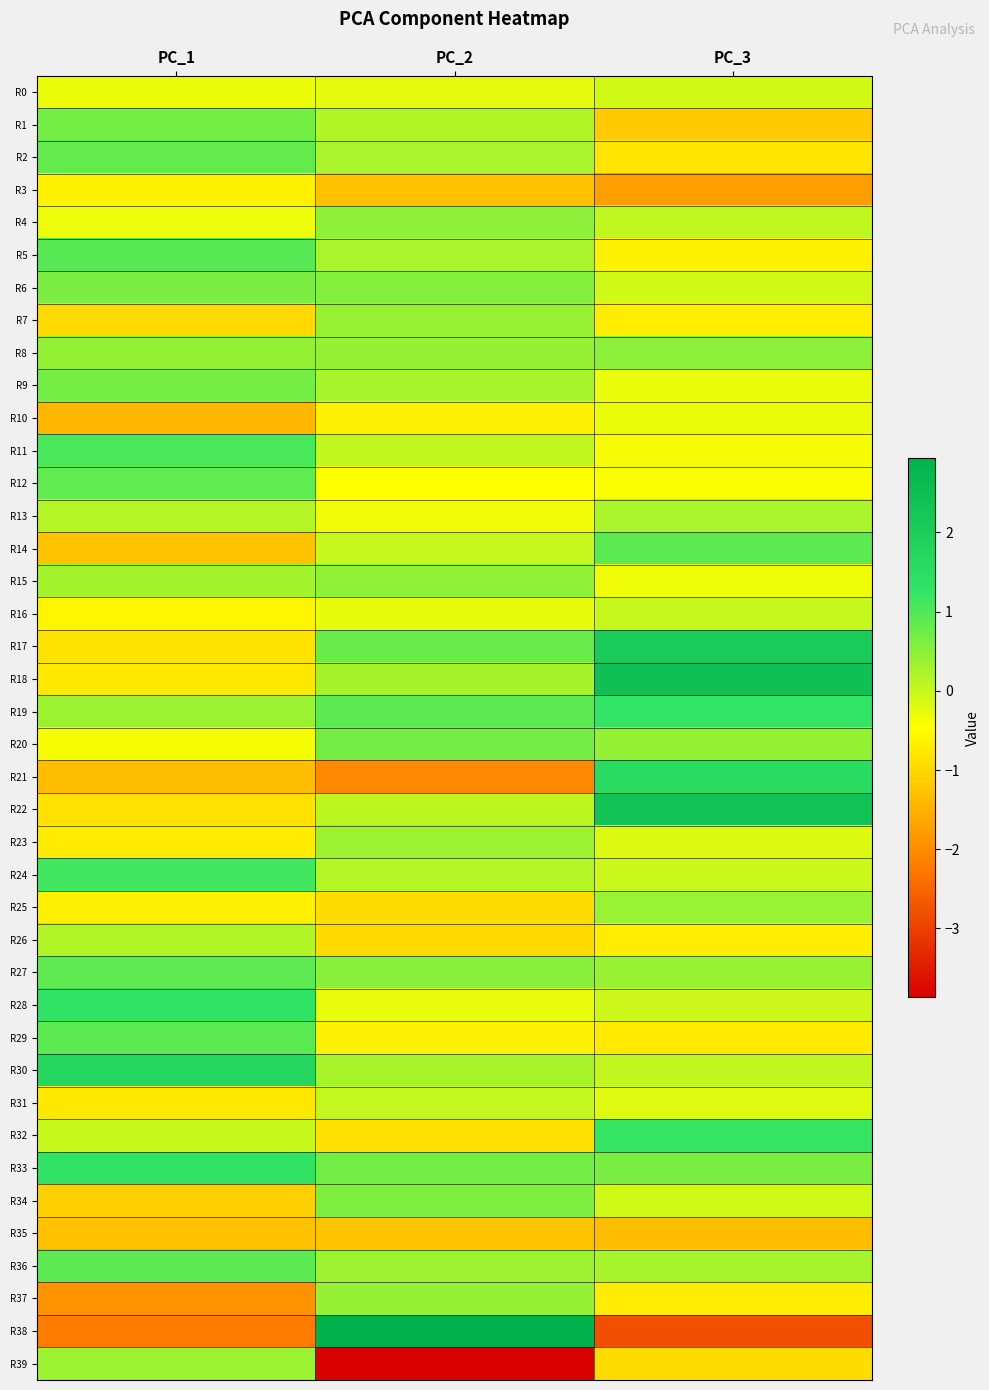

Reading left to right, what are all the values shown in this chart?

R0: PC_1=-0.3	PC_2=-0.3	PC_3=-0.1
R1: PC_1=0.7	PC_2=0.2	PC_3=-1.2
R2: PC_1=0.8	PC_2=0.2	PC_3=-0.8
R3: PC_1=-0.6	PC_2=-1.3	PC_3=-1.7
R4: PC_1=-0.3	PC_2=0.5	PC_3=0.1
R5: PC_1=0.9	PC_2=0.2	PC_3=-0.6
R6: PC_1=0.6	PC_2=0.6	PC_3=-0.1
R7: PC_1=-1.0	PC_2=0.4	PC_3=-0.7
R8: PC_1=0.4	PC_2=0.4	PC_3=0.5
R9: PC_1=0.7	PC_2=0.3	PC_3=-0.3
R10: PC_1=-1.4	PC_2=-0.6	PC_3=-0.3
R11: PC_1=1.0	PC_2=0.0	PC_3=-0.4
R12: PC_1=0.9	PC_2=-0.5	PC_3=-0.4
R13: PC_1=0.2	PC_2=-0.4	PC_3=0.2
R14: PC_1=-1.3	PC_2=-0.0	PC_3=0.9
R15: PC_1=0.3	PC_2=0.4	PC_3=-0.3
R16: PC_1=-0.6	PC_2=-0.3	PC_3=-0.0
R17: PC_1=-0.8	PC_2=0.8	PC_3=2.1
R18: PC_1=-0.8	PC_2=0.3	PC_3=2.4
R19: PC_1=0.4	PC_2=0.9	PC_3=1.3
R20: PC_1=-0.4	PC_2=0.7	PC_3=0.4
R21: PC_1=-1.3	PC_2=-2.0	PC_3=1.5
R22: PC_1=-0.8	PC_2=0.1	PC_3=2.4
R23: PC_1=-0.7	PC_2=0.4	PC_3=-0.2
R24: PC_1=1.1	PC_2=0.2	PC_3=-0.0
R25: PC_1=-0.7	PC_2=-0.9	PC_3=0.4
R26: PC_1=0.2	PC_2=-0.9	PC_3=-0.7
R27: PC_1=0.9	PC_2=0.5	PC_3=0.4
R28: PC_1=1.3	PC_2=-0.3	PC_3=-0.1
R29: PC_1=0.9	PC_2=-0.6	PC_3=-0.7
R30: PC_1=1.7	PC_2=0.3	PC_3=0.0
R31: PC_1=-0.8	PC_2=0.0	PC_3=-0.2
R32: PC_1=-0.0	PC_2=-0.9	PC_3=1.2
R33: PC_1=1.3	PC_2=0.7	PC_3=0.6
R34: PC_1=-1.1	PC_2=0.6	PC_3=-0.1
R35: PC_1=-1.3	PC_2=-1.2	PC_3=-1.4
R36: PC_1=0.9	PC_2=0.3	PC_3=0.3
R37: PC_1=-1.9	PC_2=0.4	PC_3=-0.7
R38: PC_1=-2.2	PC_2=2.9	PC_3=-2.8
R39: PC_1=0.4	PC_2=-3.9	PC_3=-0.9